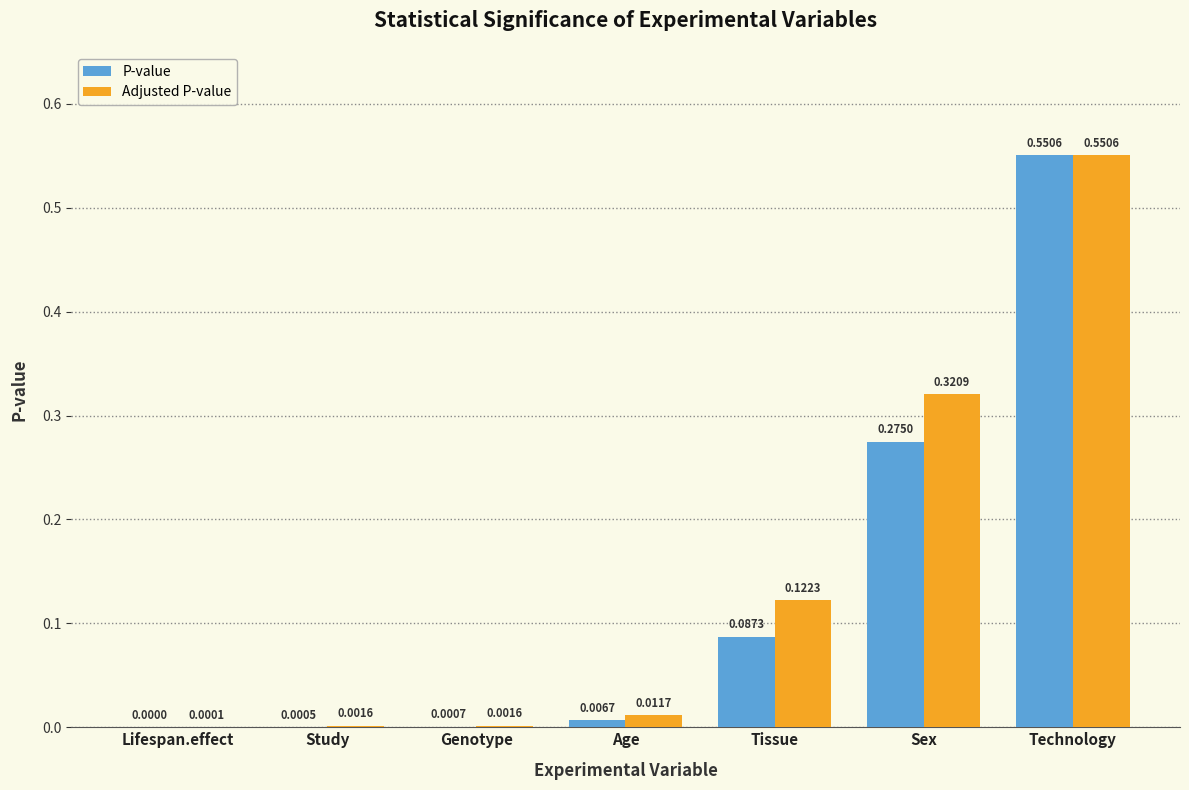

How many groups of bars are there?

7